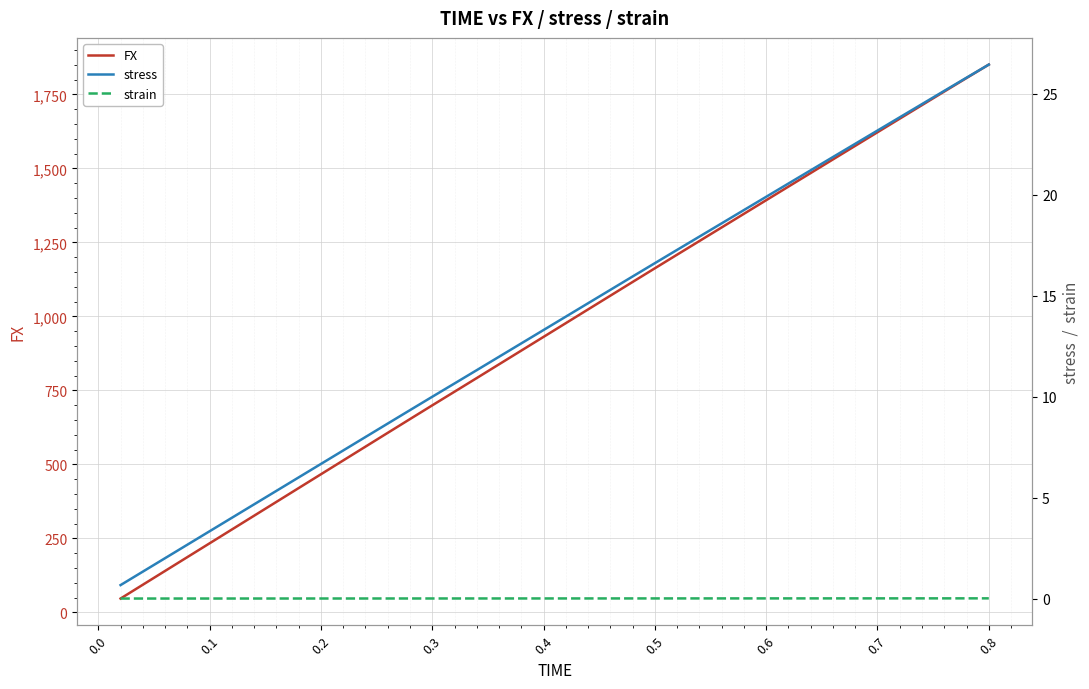

True or false: strain and FX intersect in this chart.

False